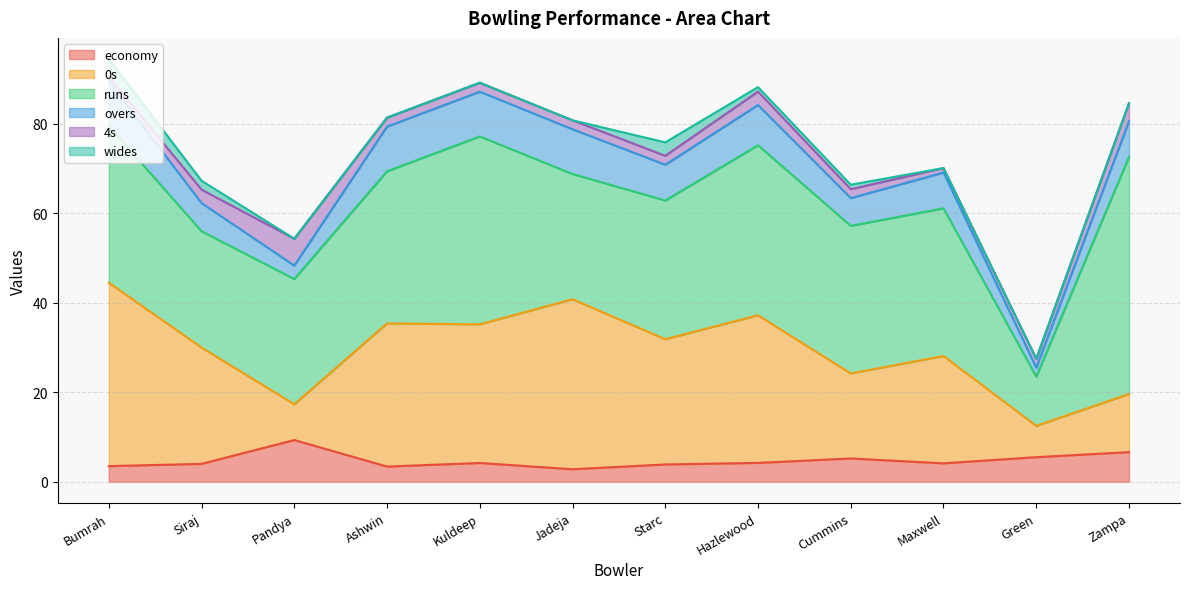

At which label does economy first exceed 4?

Pandya